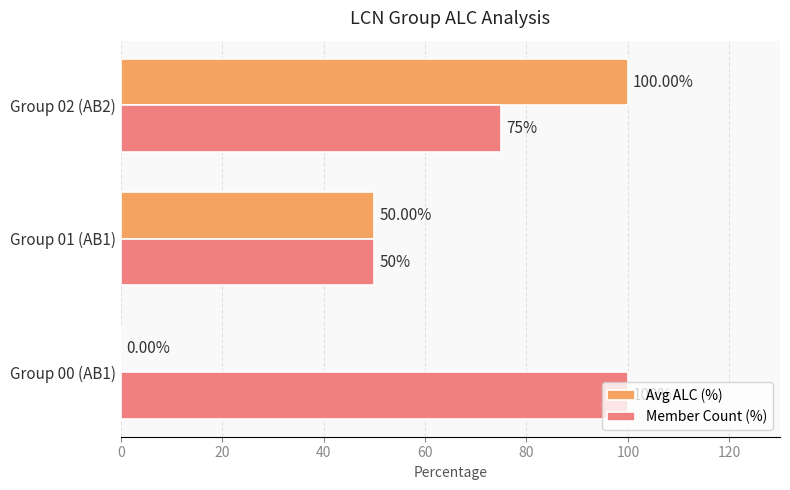

Between Group 00 (AB1) and Group 02 (AB2), which series saw the biggest shift?

Avg ALC (%)